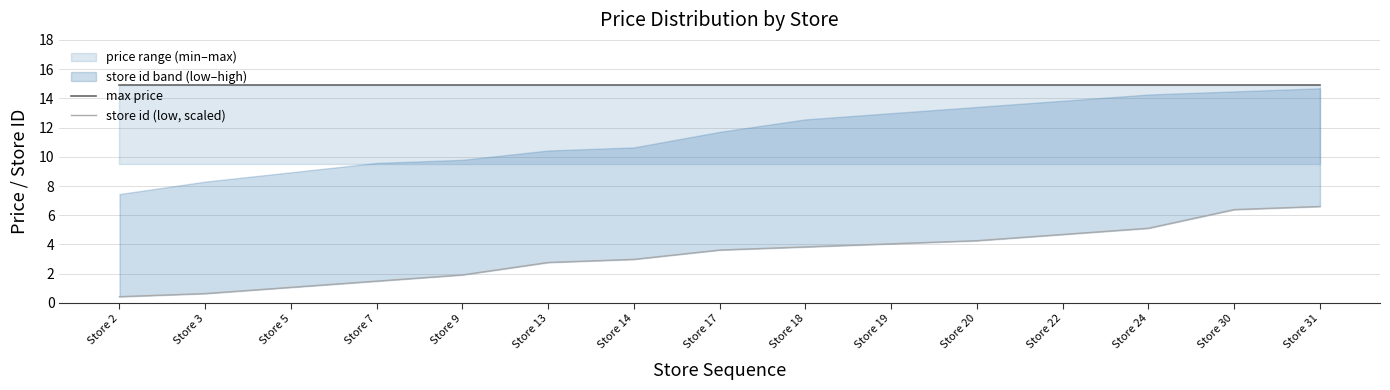

True or false: max price has a value of 8.4 at Store 13.

False